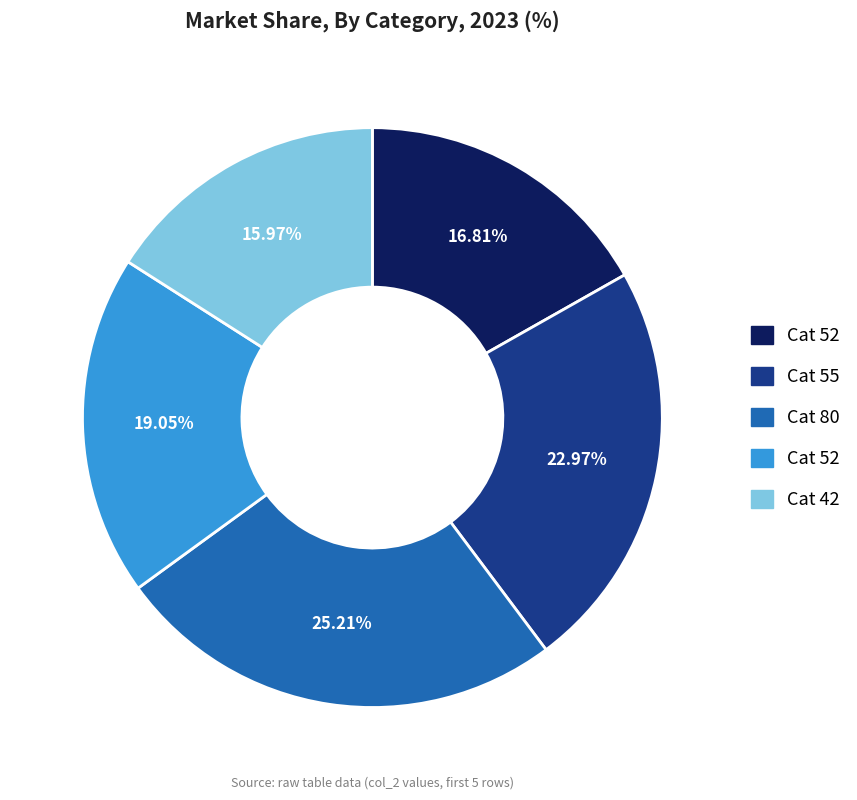

Does any single category account for the majority?

No